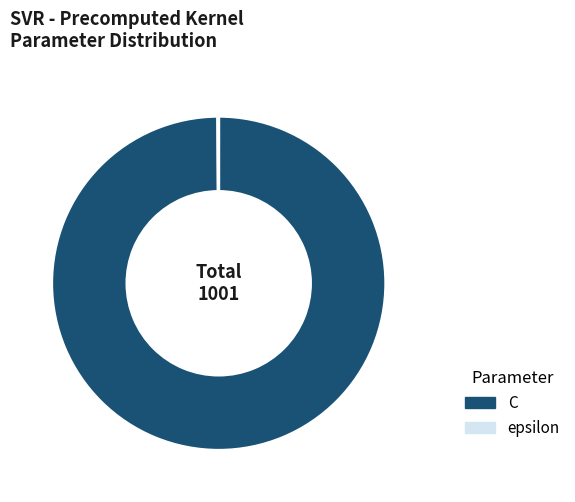

Is it true that C is 87% of the pie?

False